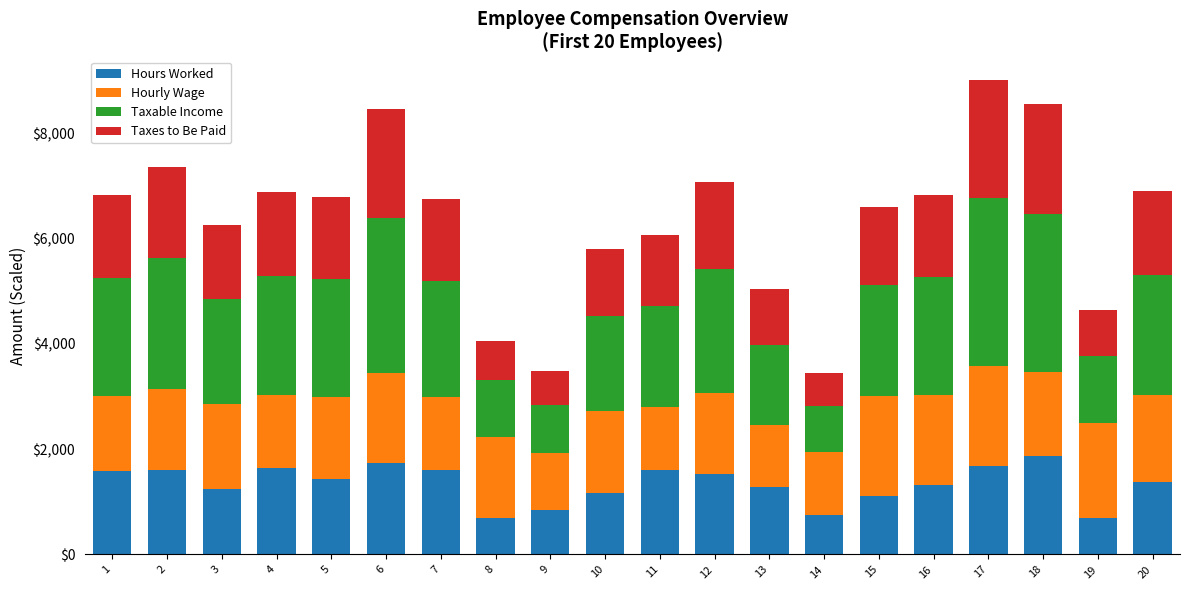

What is the total value across all series at 3?

6250.0